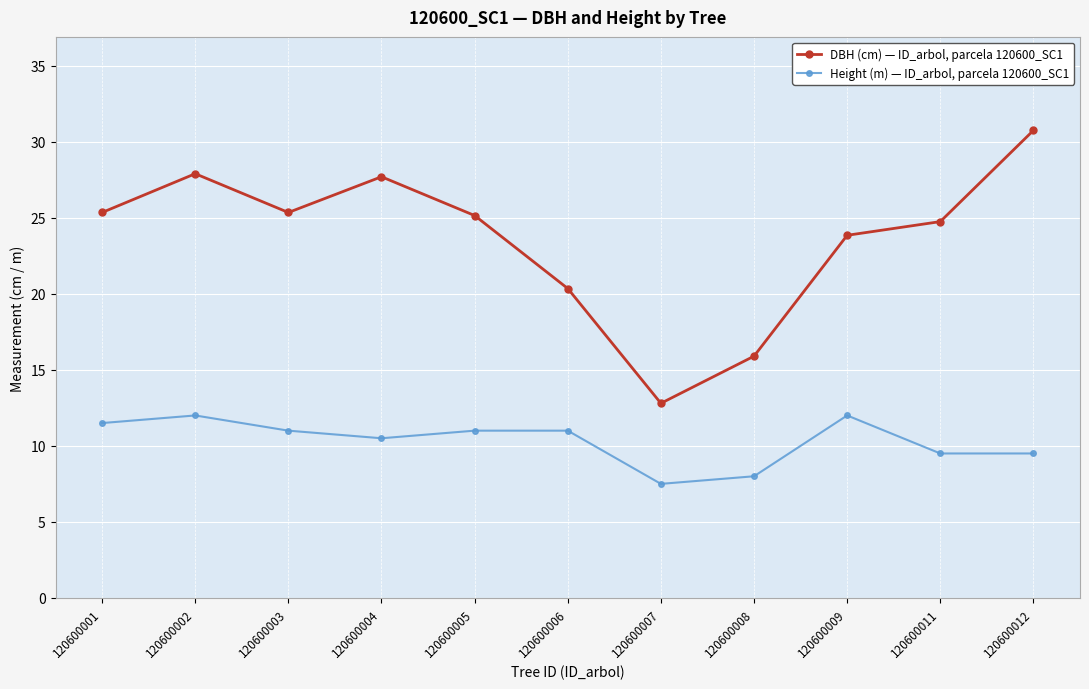

True or false: Height (m) — ID_arbol, parcela 120600_SC1 and DBH (cm) — ID_arbol, parcela 120600_SC1 cross at least once.

False